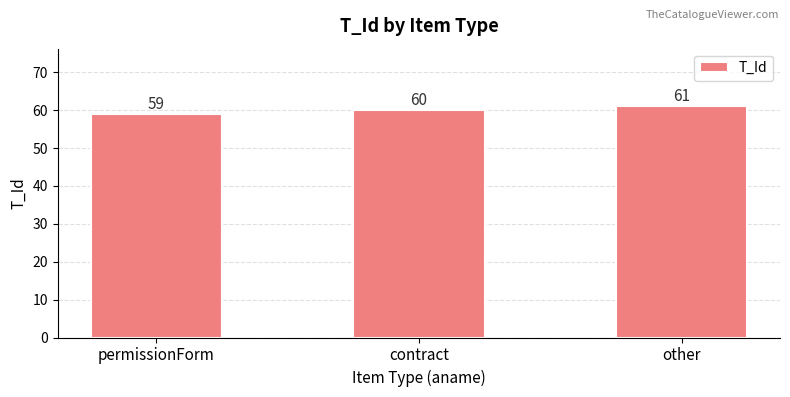

How many bars are there in total?

3